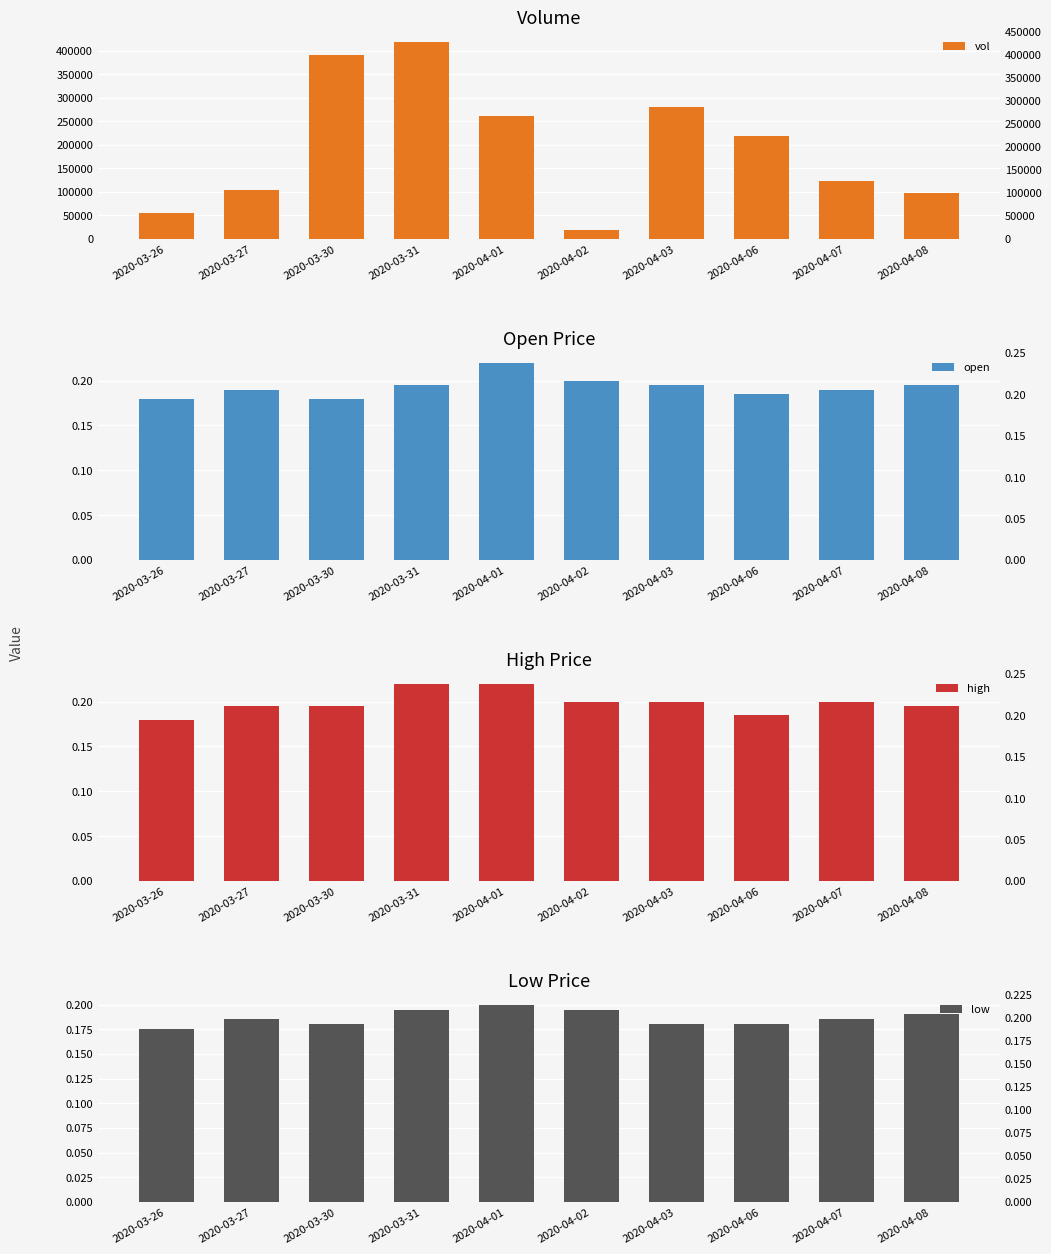

Between 2020-04-02 and 2020-03-27, which is larger?

2020-03-27